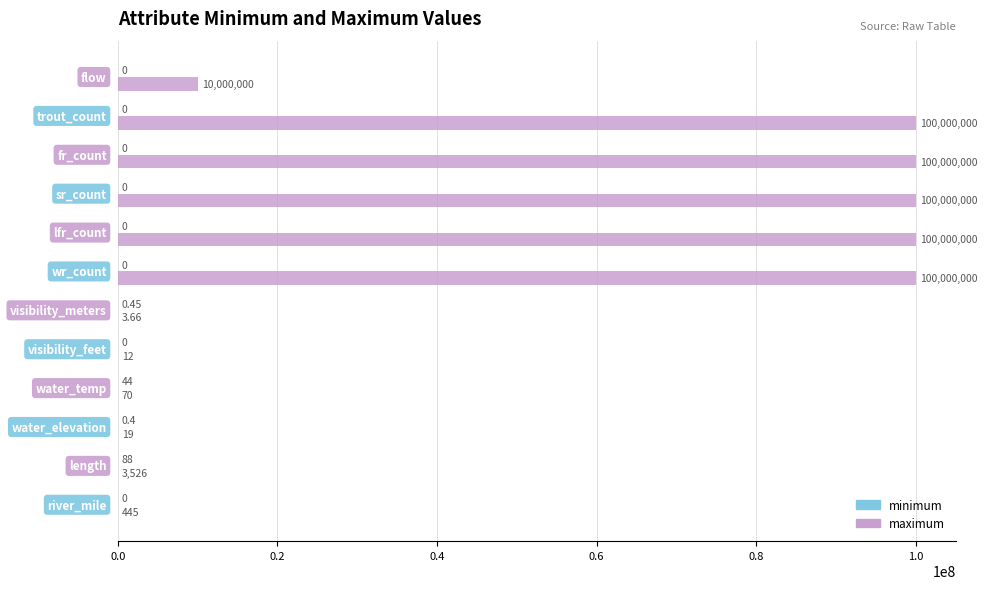

Which series has the largest total across all categories?

maximum